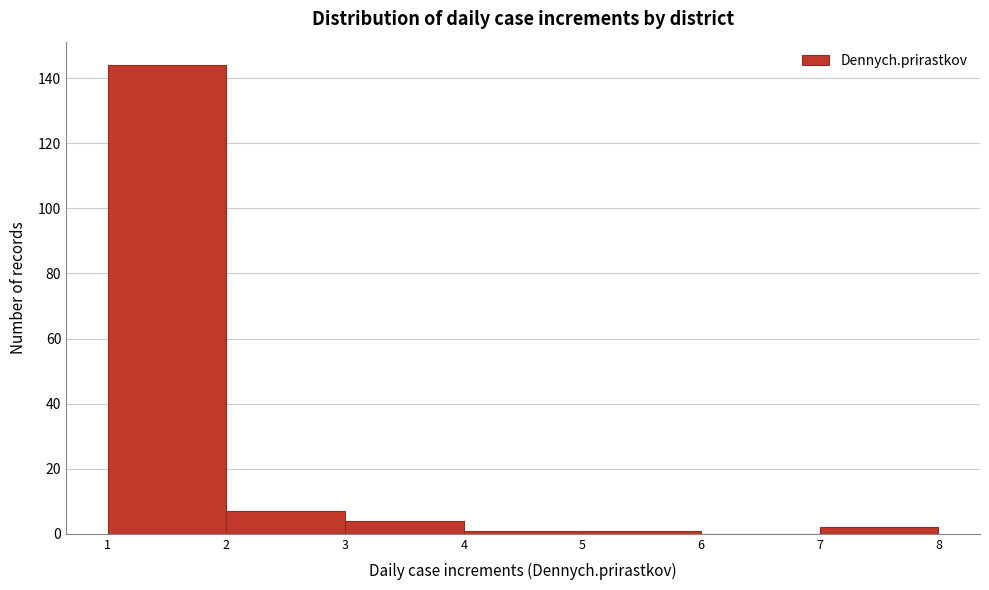

Reading left to right, list every bar in this chart as the range it spans on the x-axis followed by its height. The values are not printed on the chart, so give them approximately, as read against the axis.

1 to 2: 144
2 to 3: 8
3 to 4: 4
4 to 5: under 2
5 to 6: under 2
6 to 7: 0
7 to 8: 2